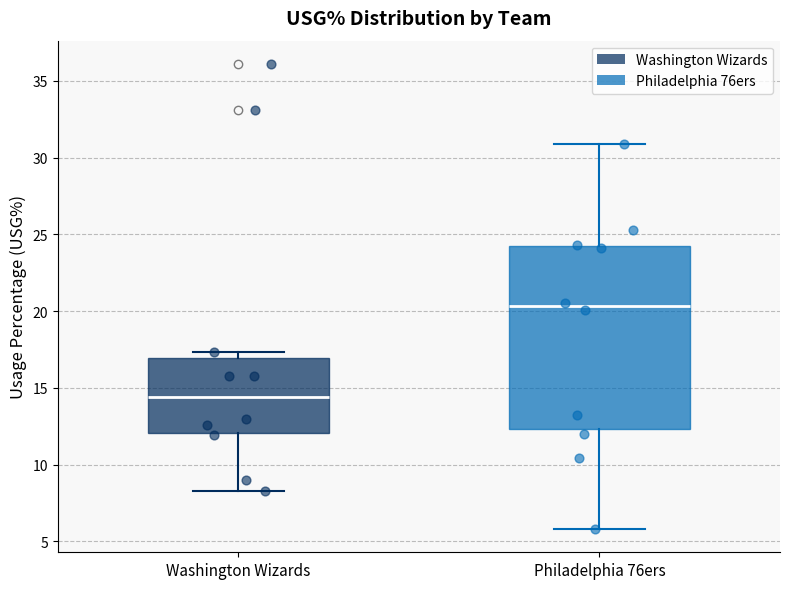

Reading left to right, transcribe this box plot: for each box, give where its median line is, the range the box spans, and where its two whiskers end, as read against the y-axis. The values are not printed on the chart, so give them approximately, as read against the axis.

Washington Wizards: median 14.5, box 12.0 to 17.0, whiskers 8.5 to 17.5
Philadelphia 76ers: median 20.5, box 12.5 to 24.5, whiskers 6.0 to 31.0